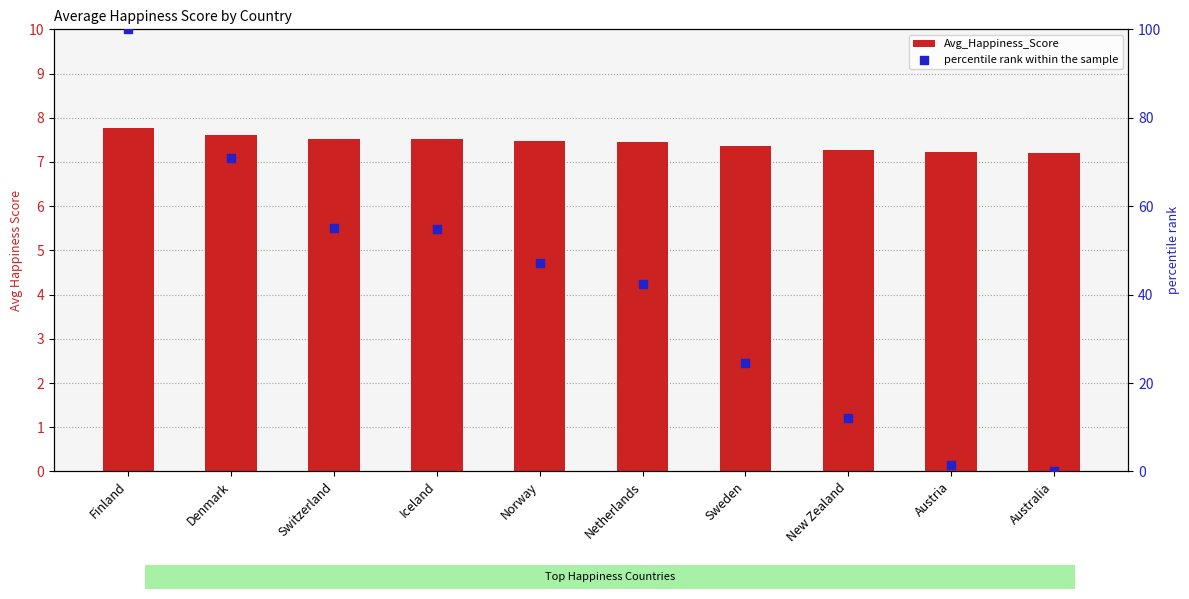

At which category is the sum across all series the highest?

Finland